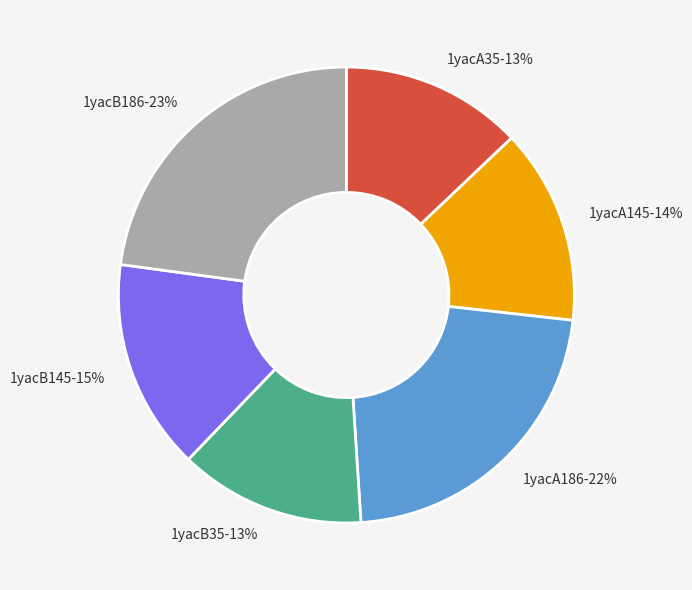

Do 1yacB186 and 1yacA145 together represent more than half of the pie?

No